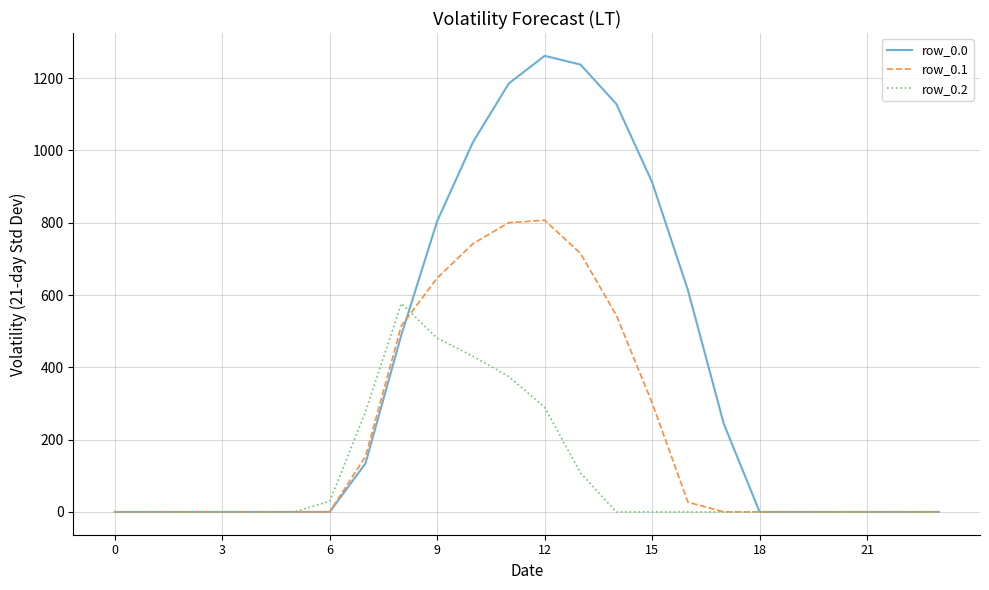

What is the maximum value for row_0.1?

806.9